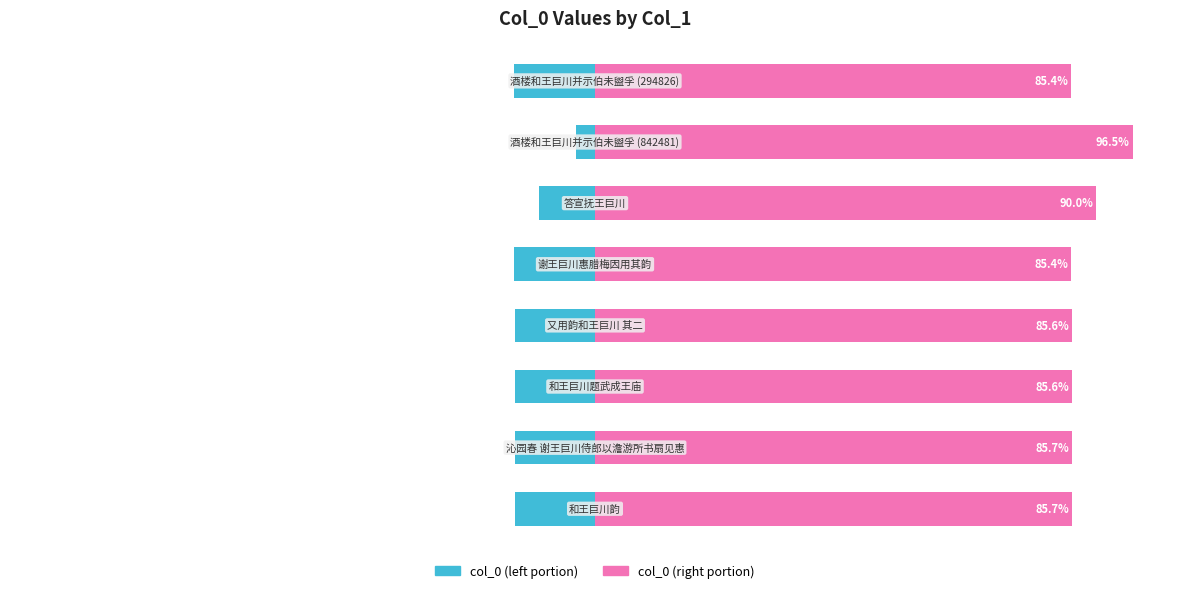

What is the difference between the maximum and minimum values in the col_0 (right) series?

11.1